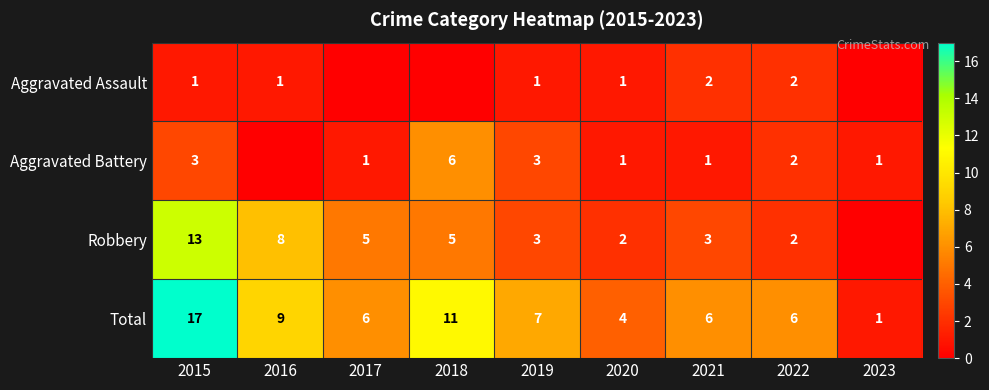

At which label does Total first exceed 6?

2015